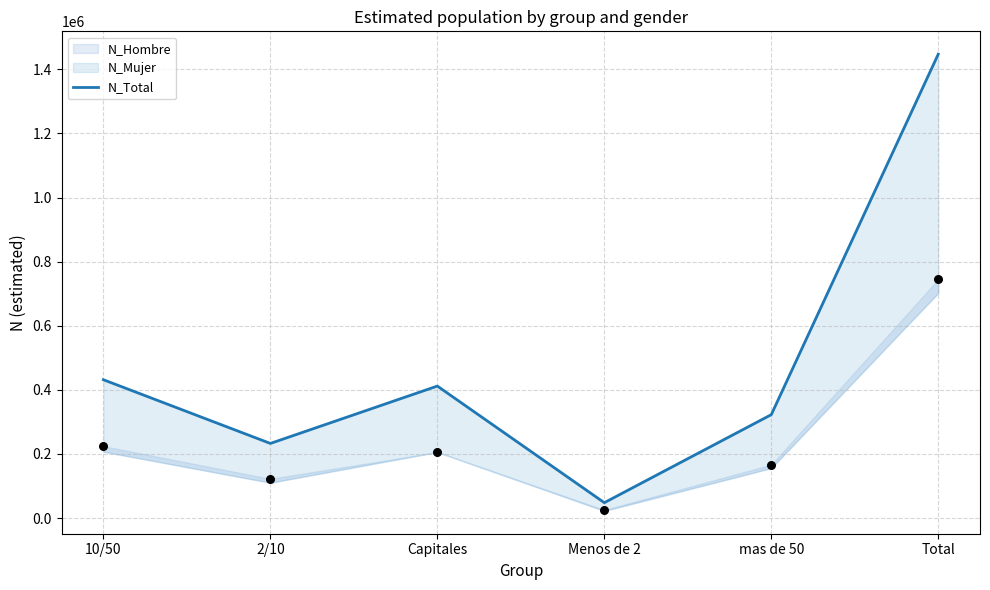

Which has a higher value, Capitales or mas de 50?

Capitales